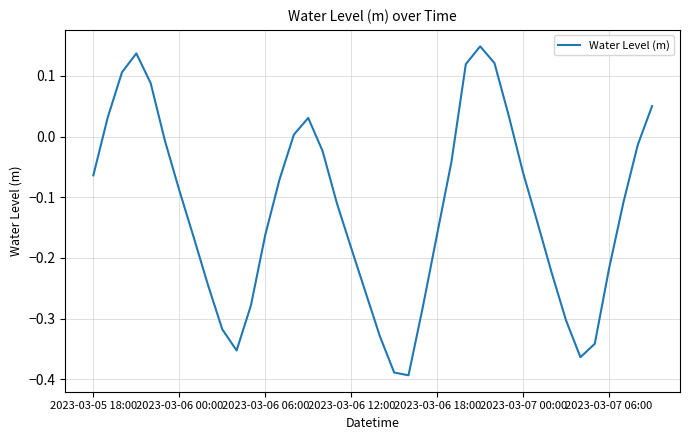

What is the difference between the maximum and minimum values?

0.5